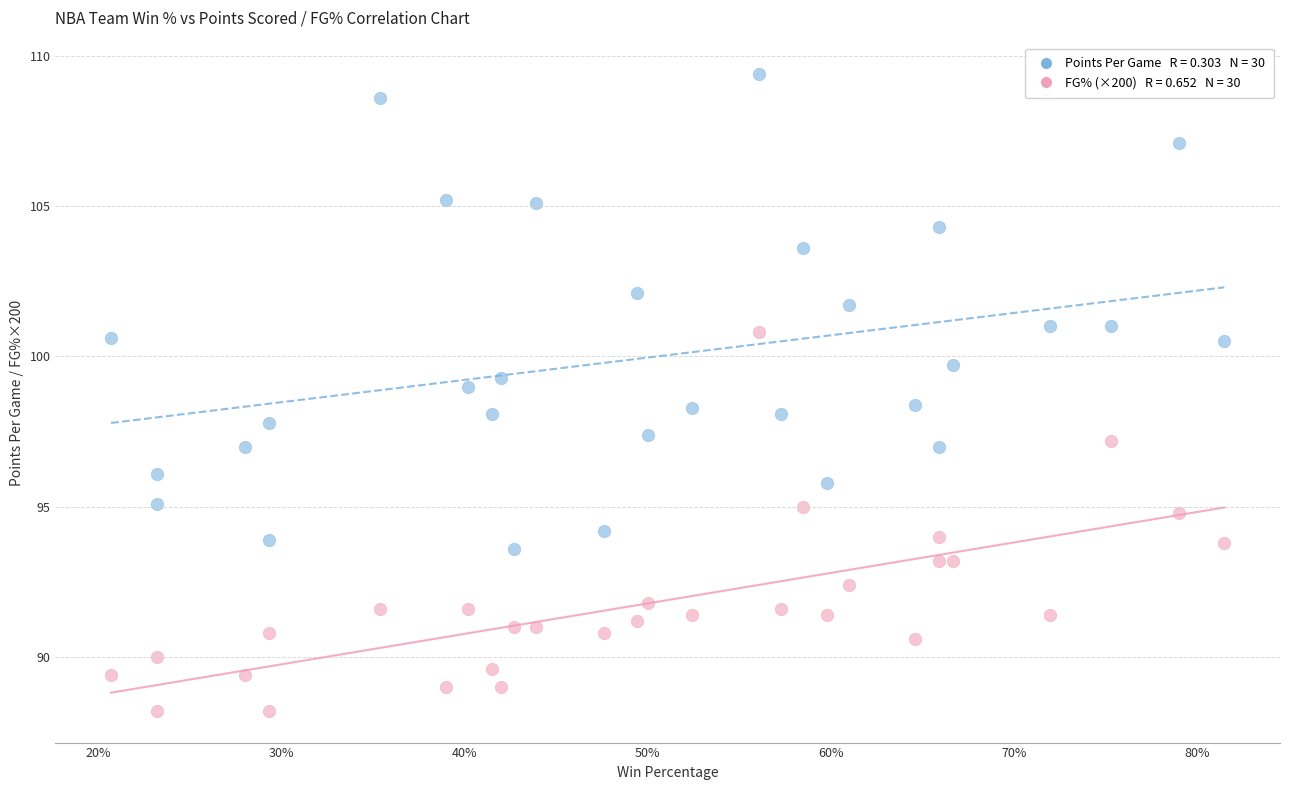

Across all data points, what is the range of Y values (max minus min)?

21.2